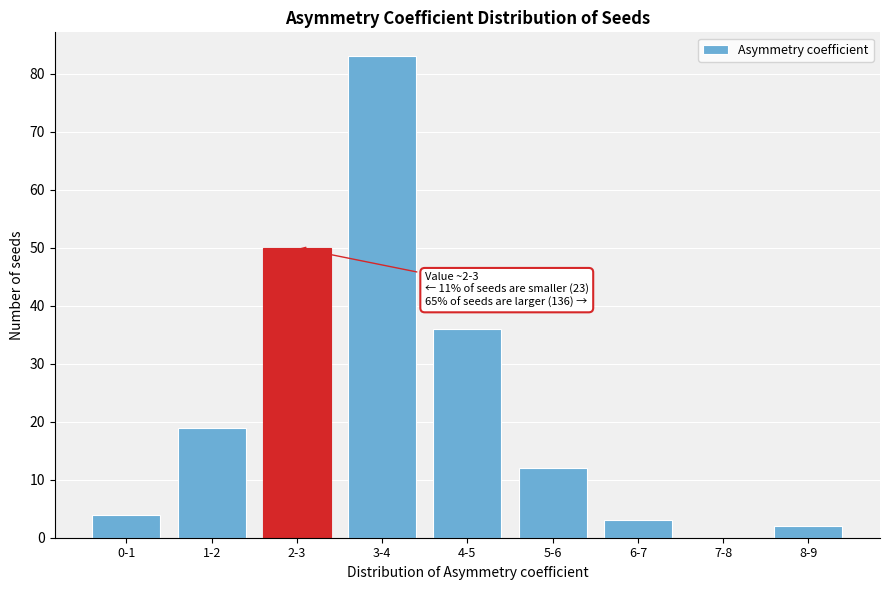

Reading left to right, what are all the values shown in this chart?

0-1=4	1-2=19	2-3=50	3-4=83	4-5=36	5-6=12	6-7=3	7-8=0	8-9=2